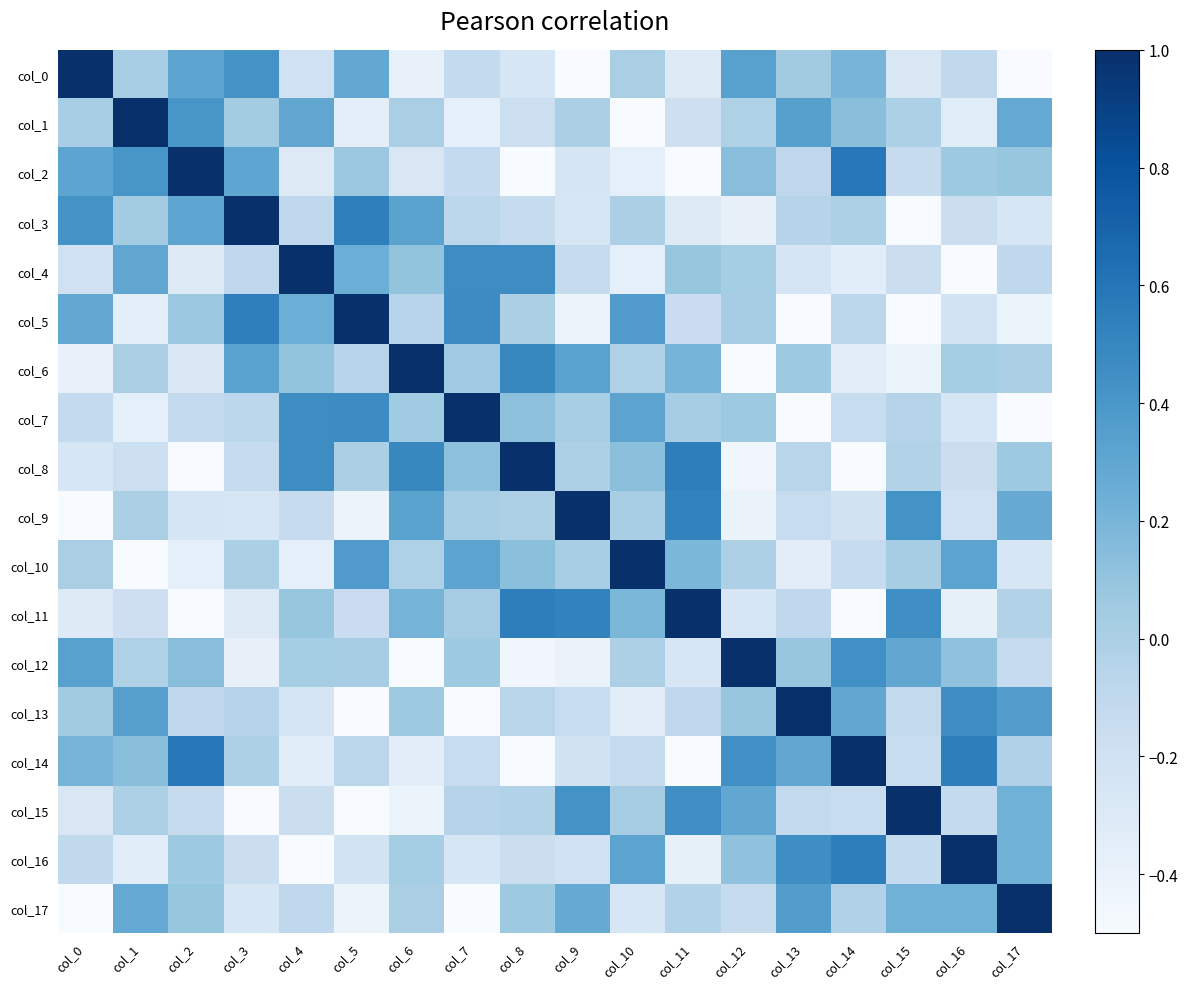

What is the difference between the highest and lowest values at col_14?

1.8